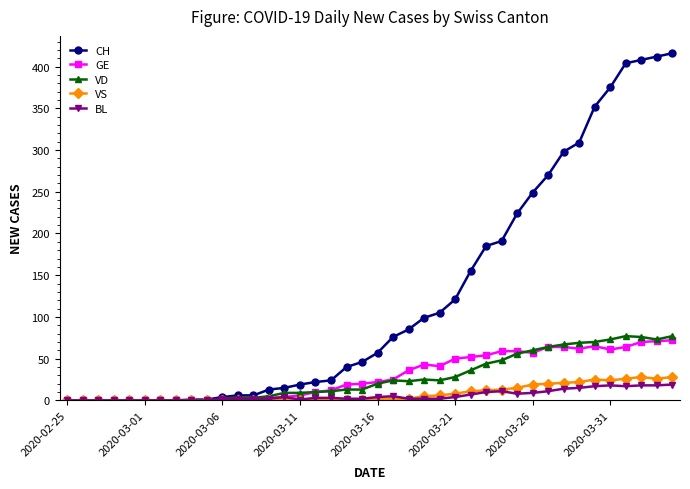

What is the highest value of the VD series?

77